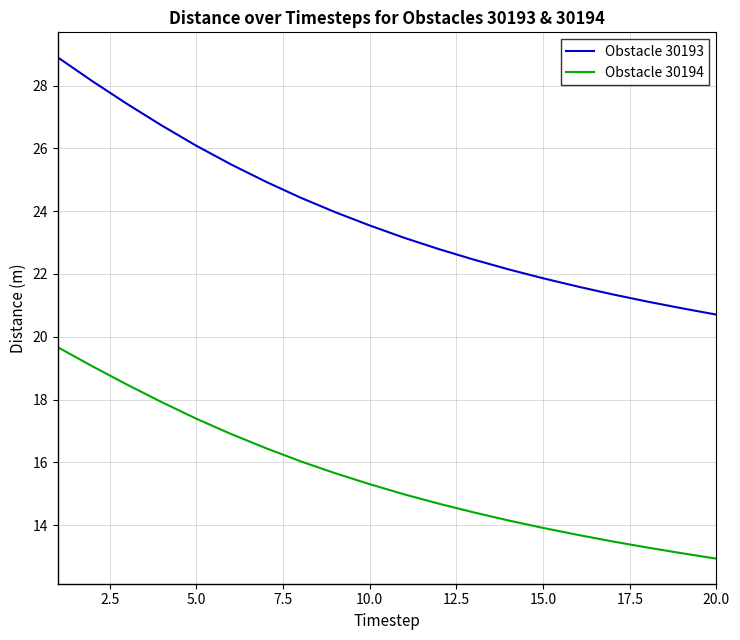

What is the maximum value for Obstacle 30194?

19.7